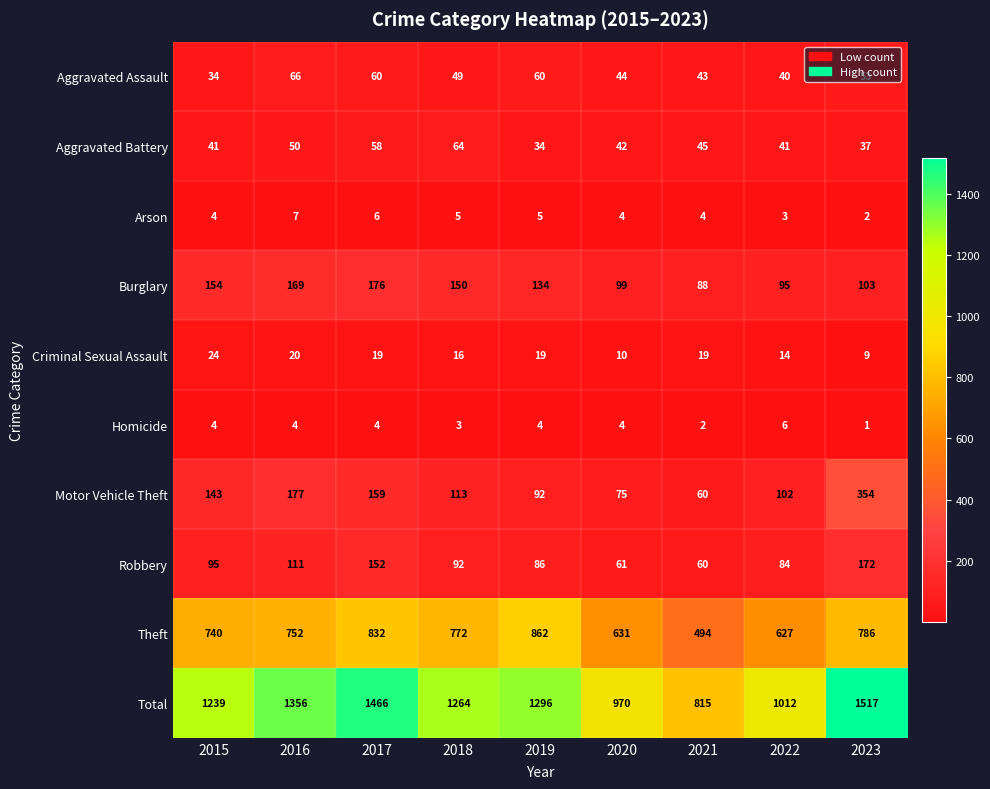

The Criminal Sexual Assault series shows 16 at 2018. True or false?

True